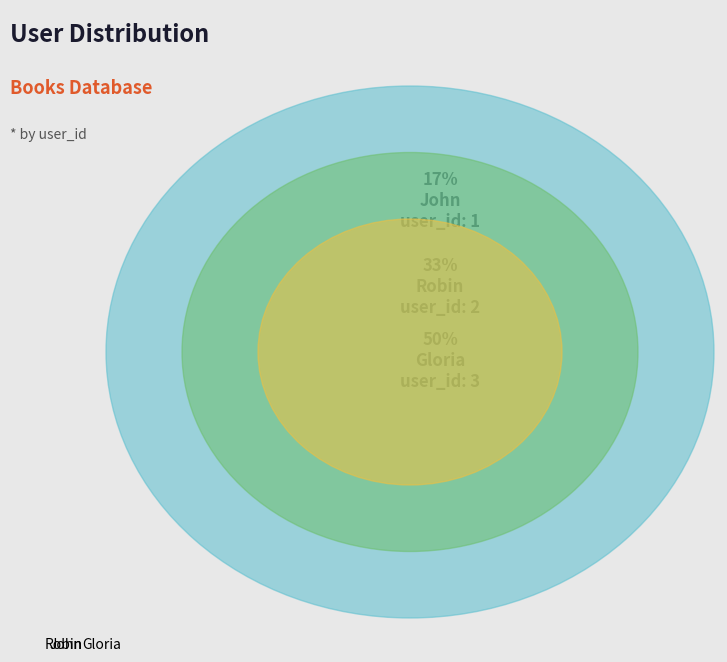

The Gloria slice represents 50% of the pie. True or false?

True